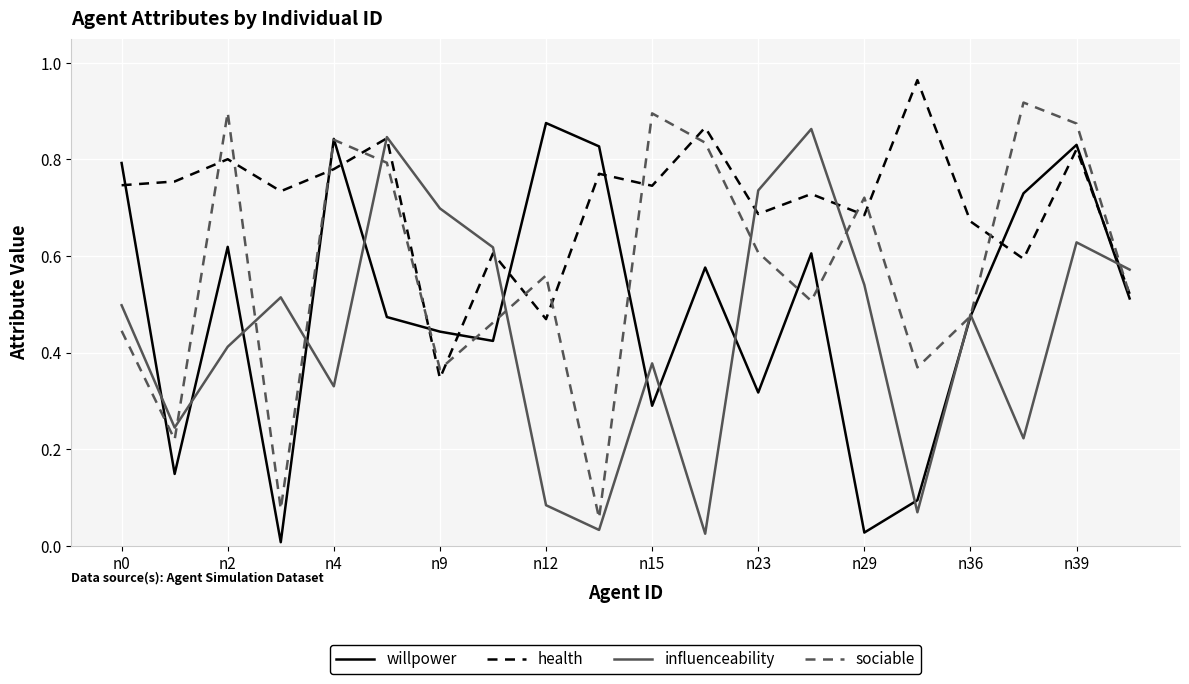

Rank the series by their average value, from lowest to highest.

influenceability, willpower, sociable, health